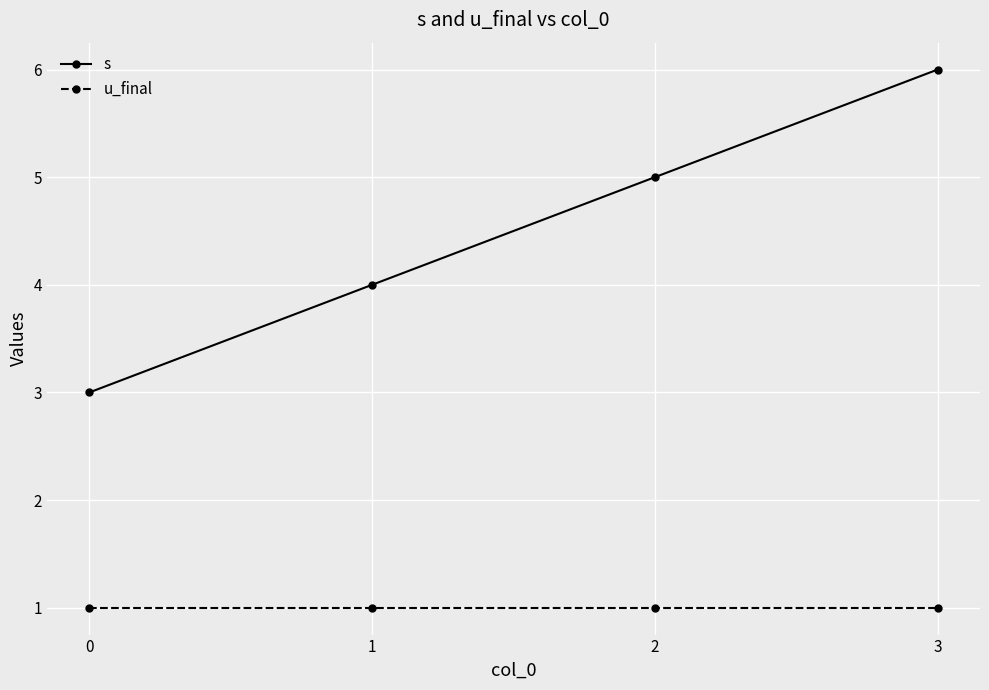

What is the maximum value shown in the chart?

6